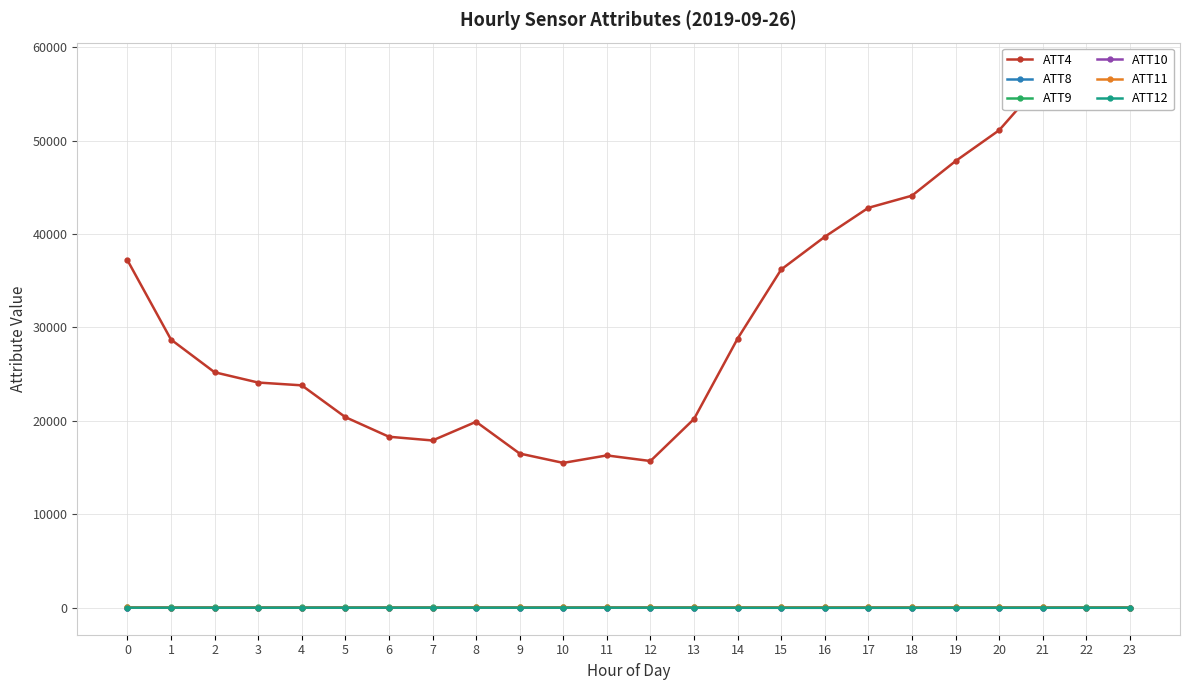

What is the spread (max minus min) of values at 12?

15698.3